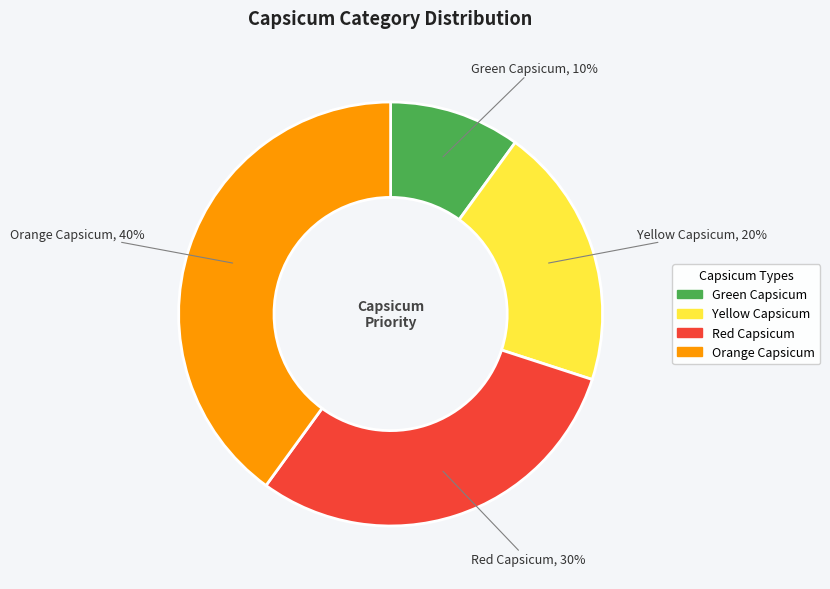

The Orange Capsicum slice represents 40% of the pie. True or false?

True